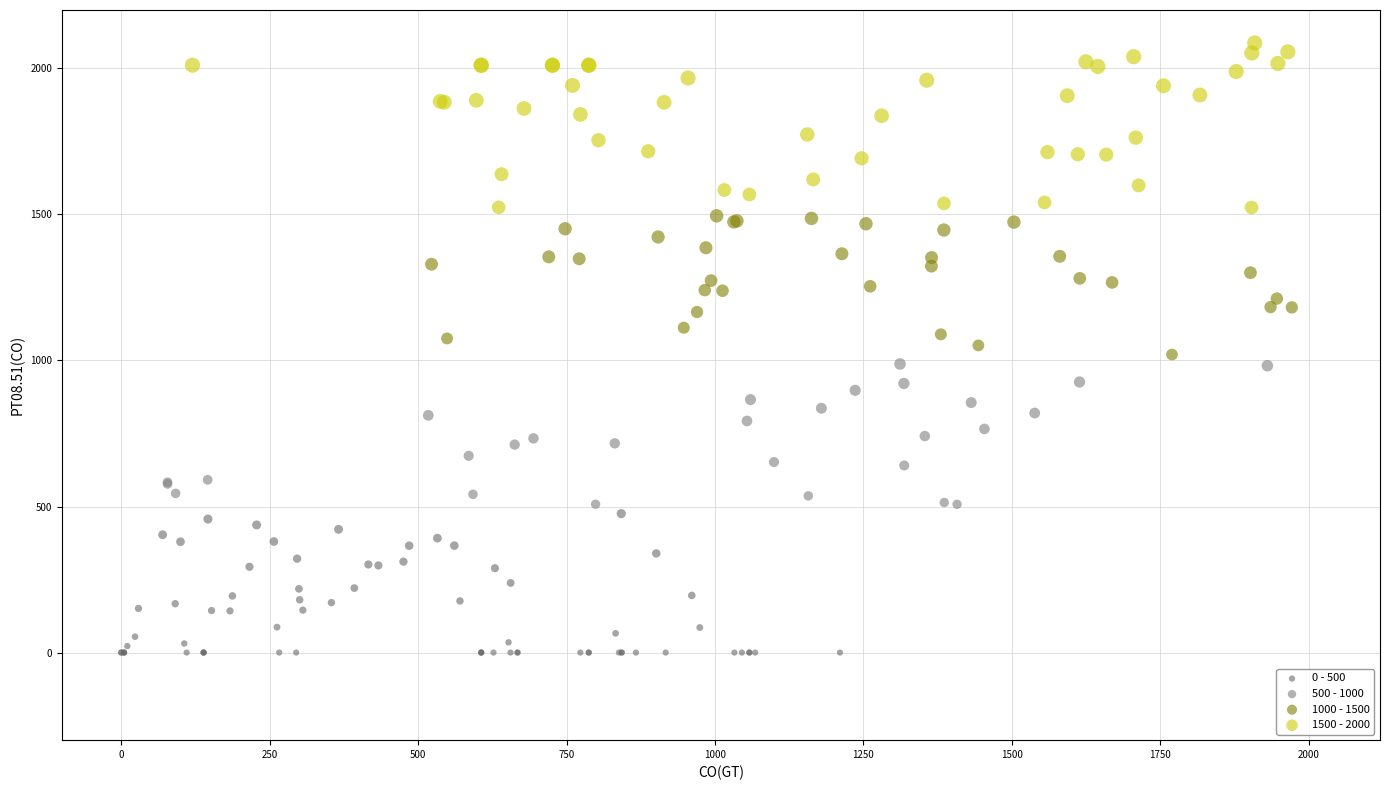

Which series reaches the minimum Y coordinate?

0 - 500